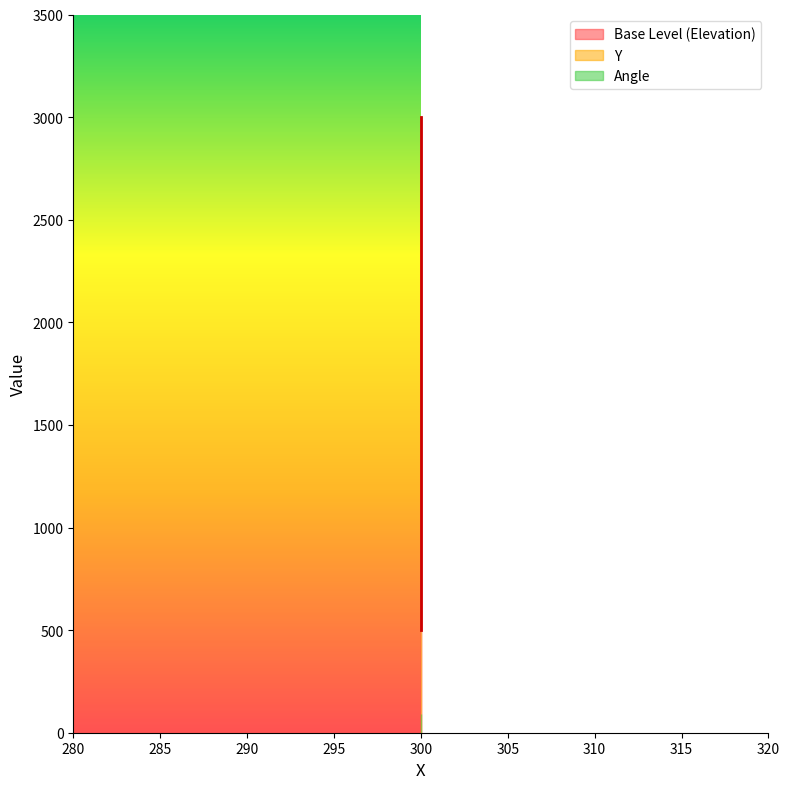

The Base Level (Elevation) series shows 3000 at 300. True or false?

True